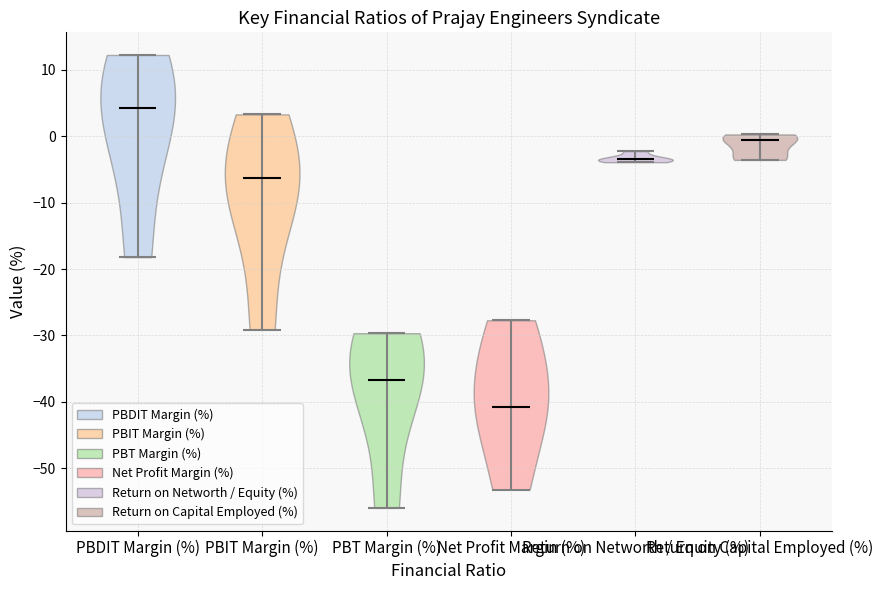

What is the lowest point the violin for PBIT Margin (%) reaches on the y-axis? The values are not printed on the chart, so give them approximately, as read against the axis.

-29